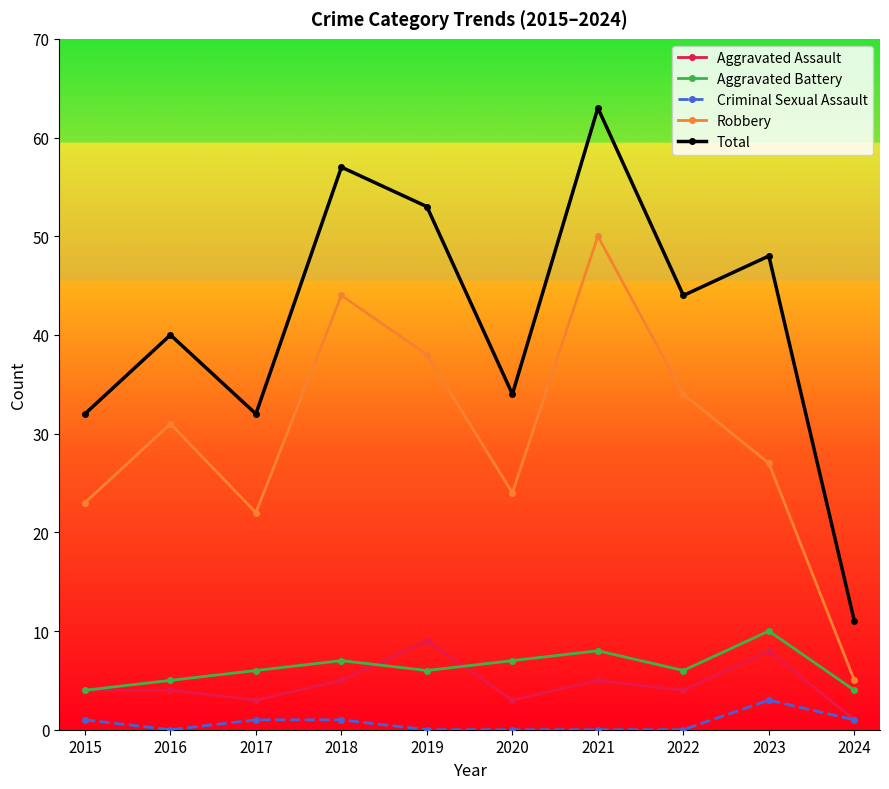

What is the difference between the maximum and minimum values in the Aggravated Battery series?

6